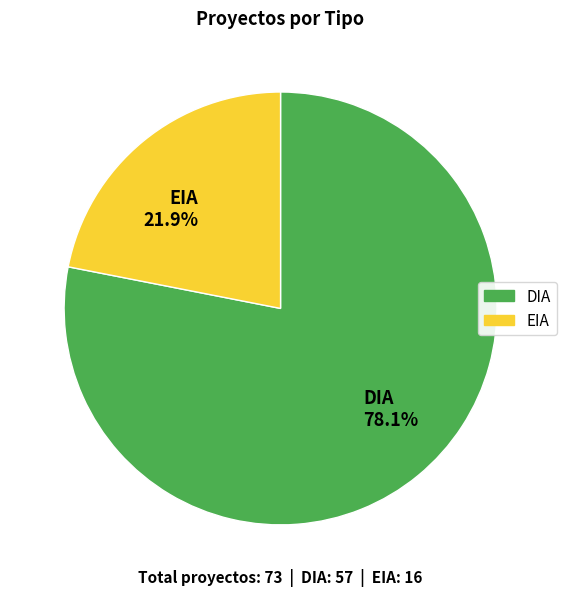

The DIA slice represents 78% of the pie. True or false?

True